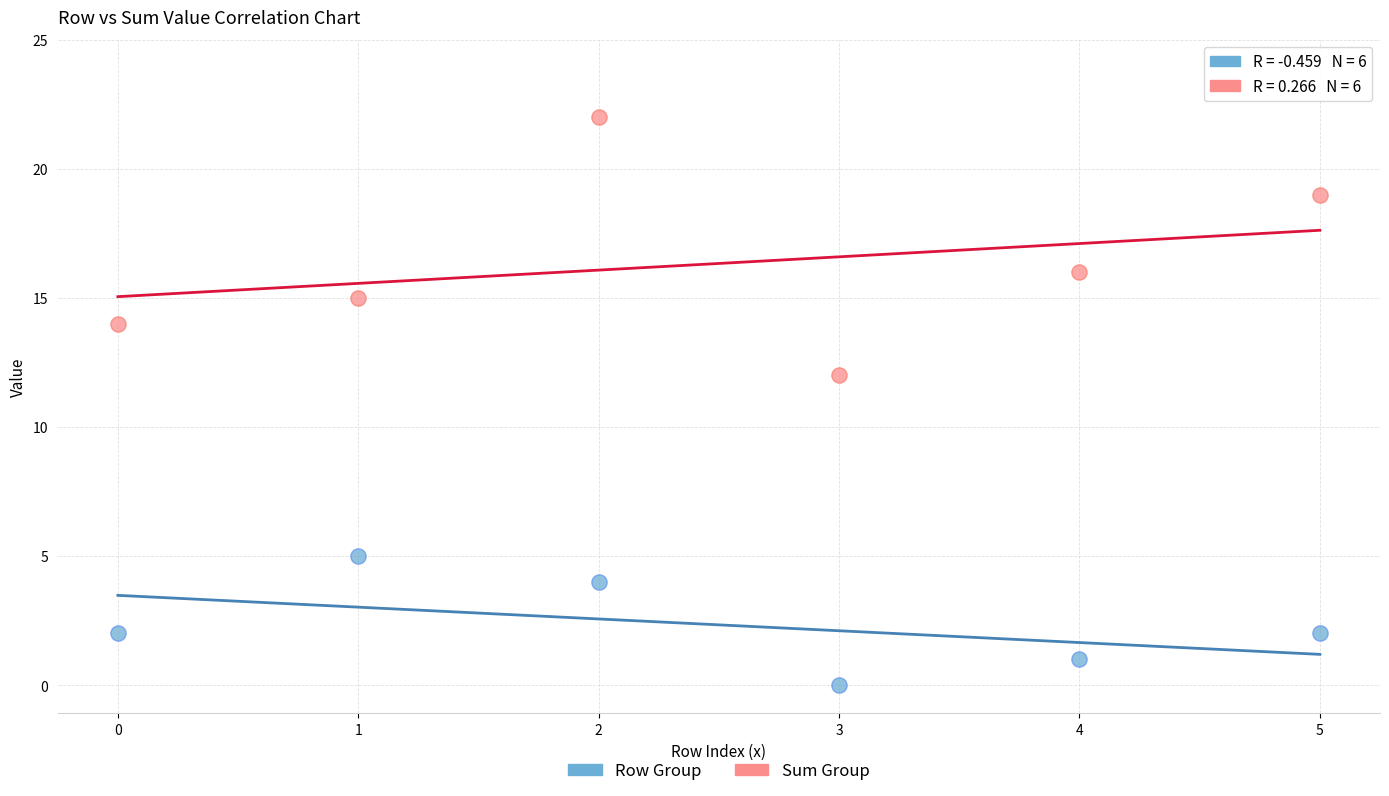

Which series reaches the minimum Y coordinate?

Row Group